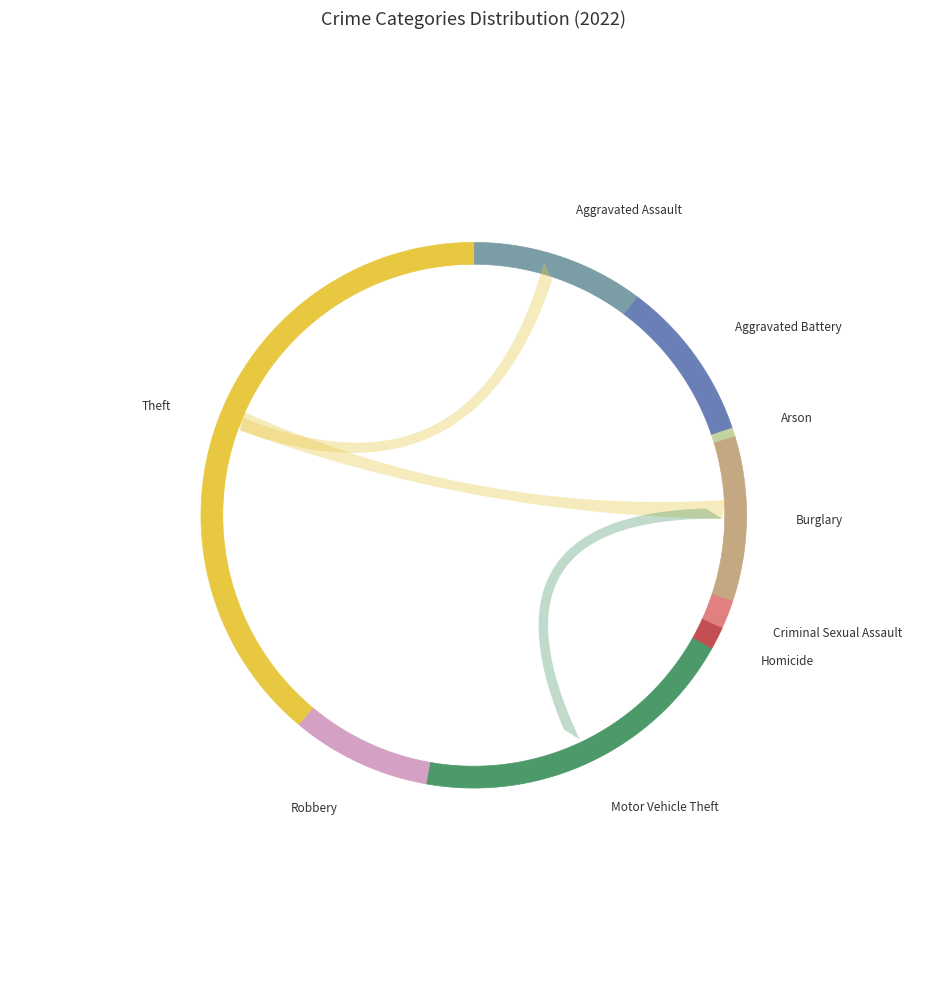

To the nearest percent, what portion does Burglary represent?

10%